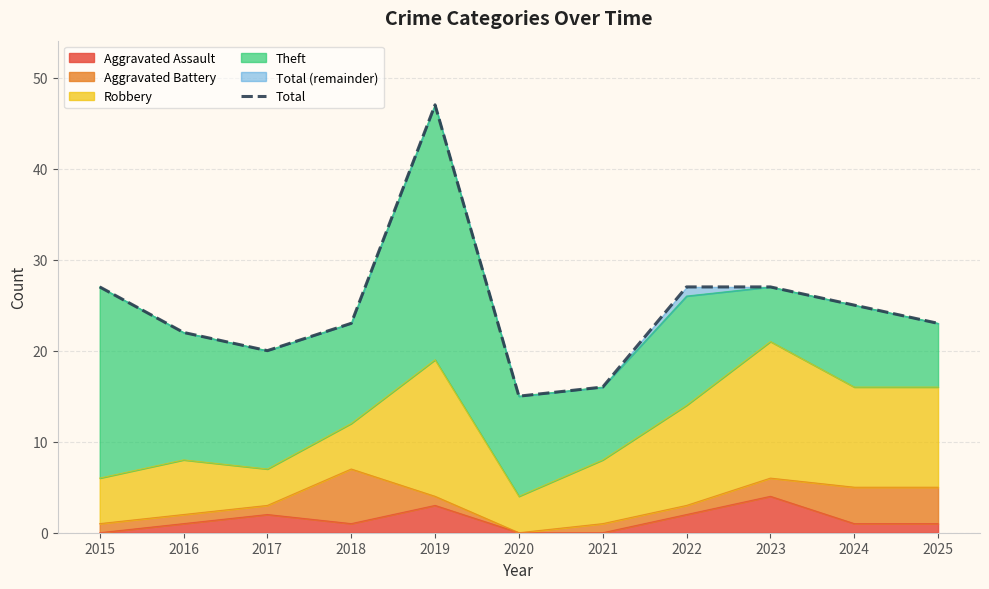

The chart shows a value of 36 at 2016. True or false?

False